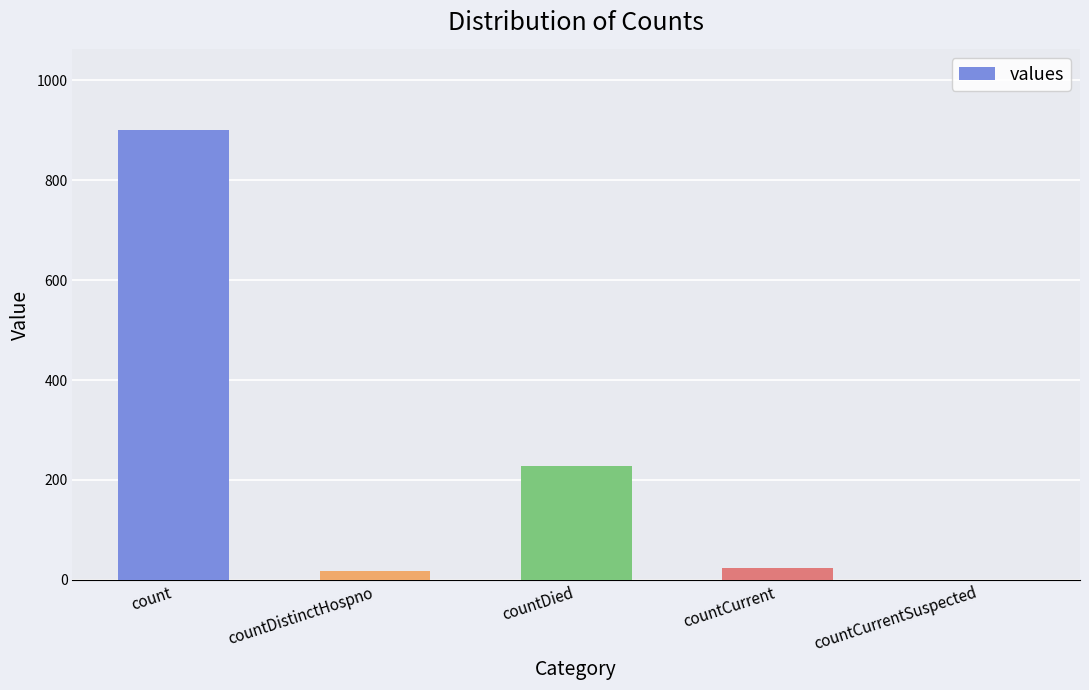

What is the greatest value displayed?

900